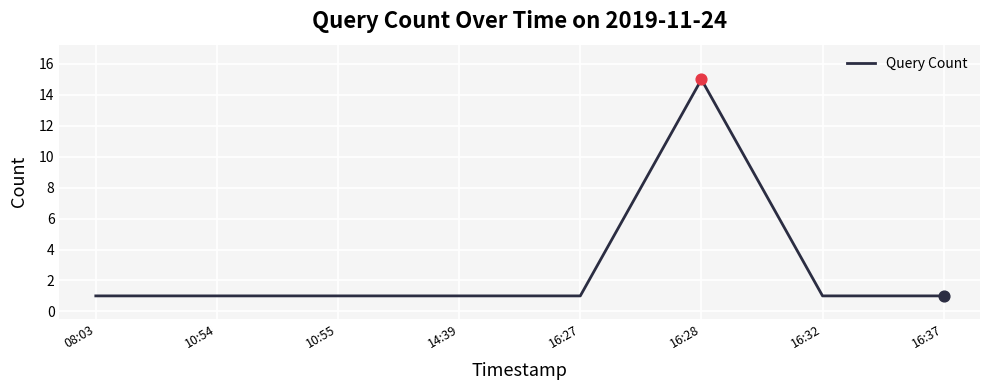

Approximately how many times larger is the value at 16:27 compared to 16:32?

1.0